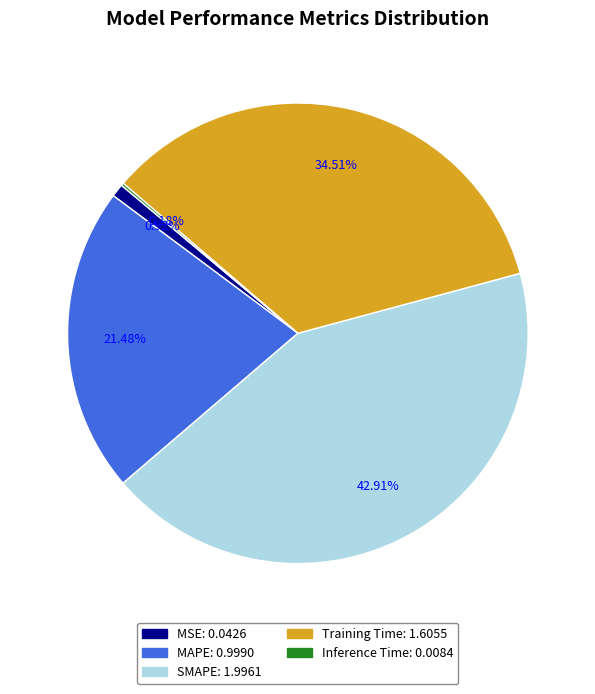

Is SMAPE the majority of the pie?

No